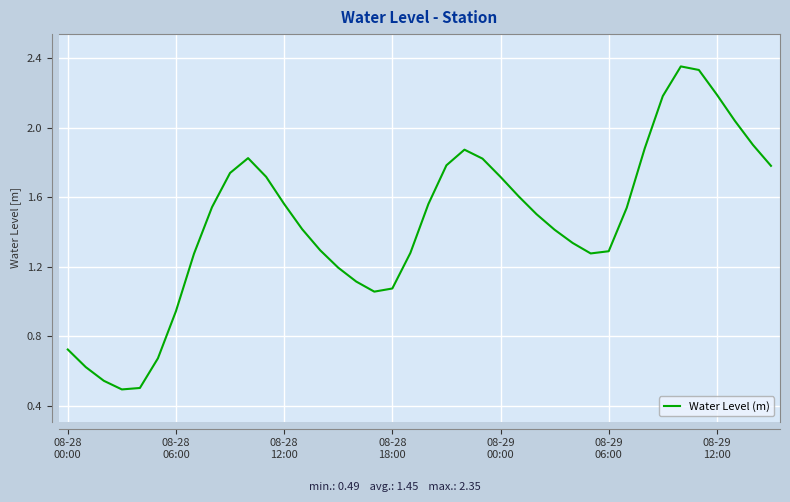

What is the average value?

1.4